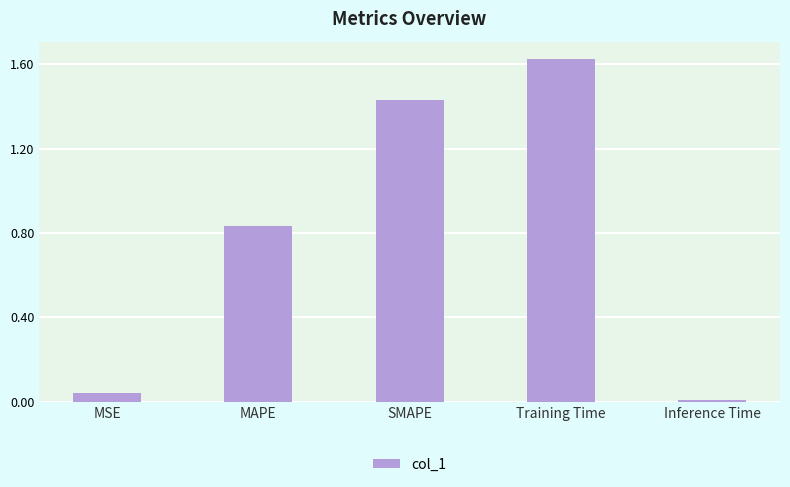

What position from the right is MAPE?

4